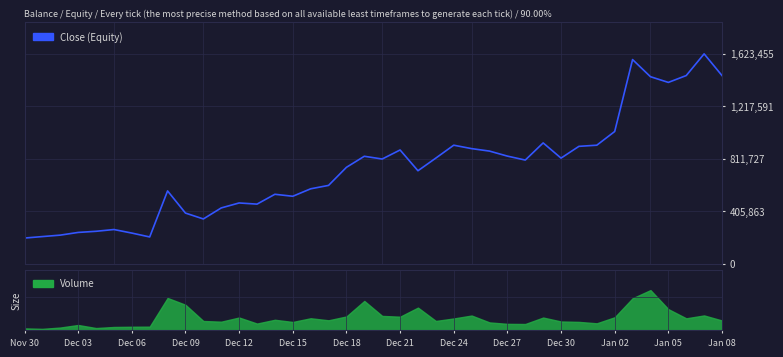

Reading left to right, extract all data points from this chart.

200000.0	211376.5	222626.9	243443.3	252239.1	265866.4	238484.7	208475.5	564194.0	393054.4	347601.2	432800.9	471170.9	462206.6	538250.5	522930.9	580560.9	606878.5	746606.8	831987.4	810841.9	880638.1	720123.3	818050.4	917605.2	891135.8	872060.2	833312.6	802676.1	935251.5	817800.7	908782.1	917605.2	1023482.8	1579339.8	1446992.9	1402877.2	1455816.0	1623455.4	1455816.0